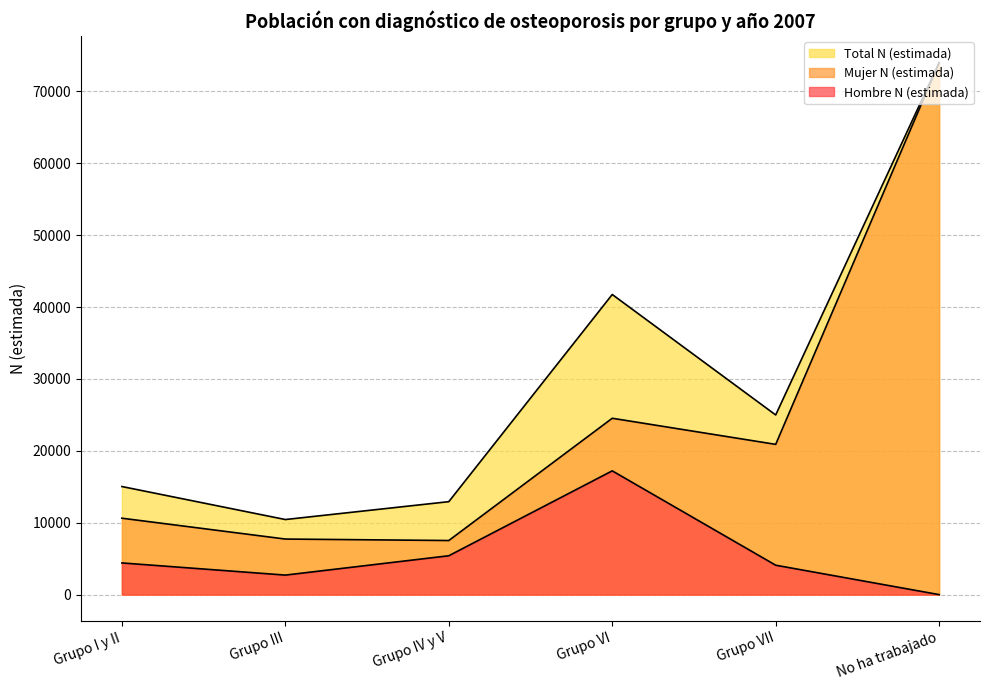

Is the value of Total N (estimada) at No ha trabajado greater than the value of Mujer N (estimada) at Grupo IV y V?

Yes